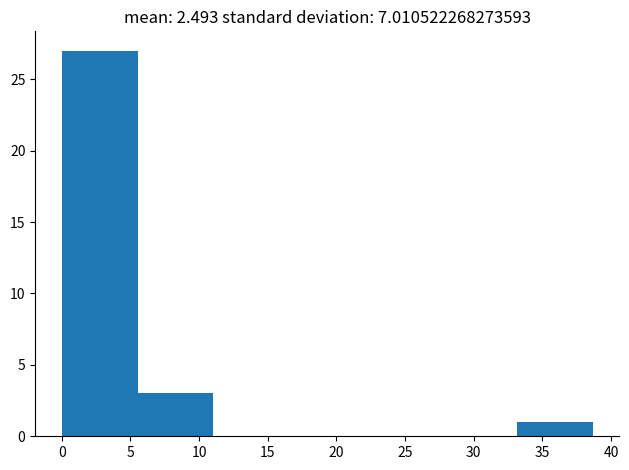

Which range on the x-axis has the tallest bar?

0.0 to 5.5